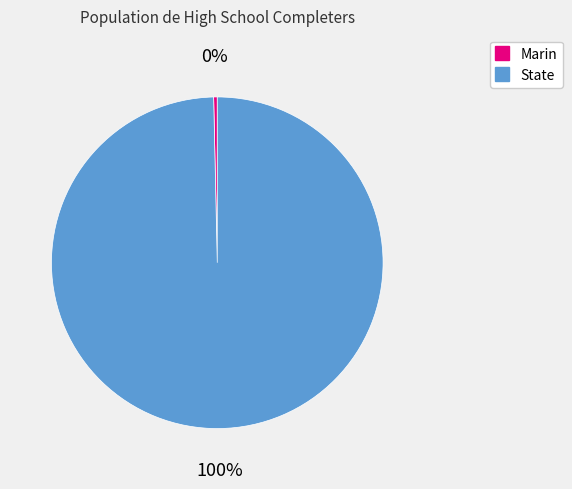

Combined, do Marin and State account for over 50%?

Yes